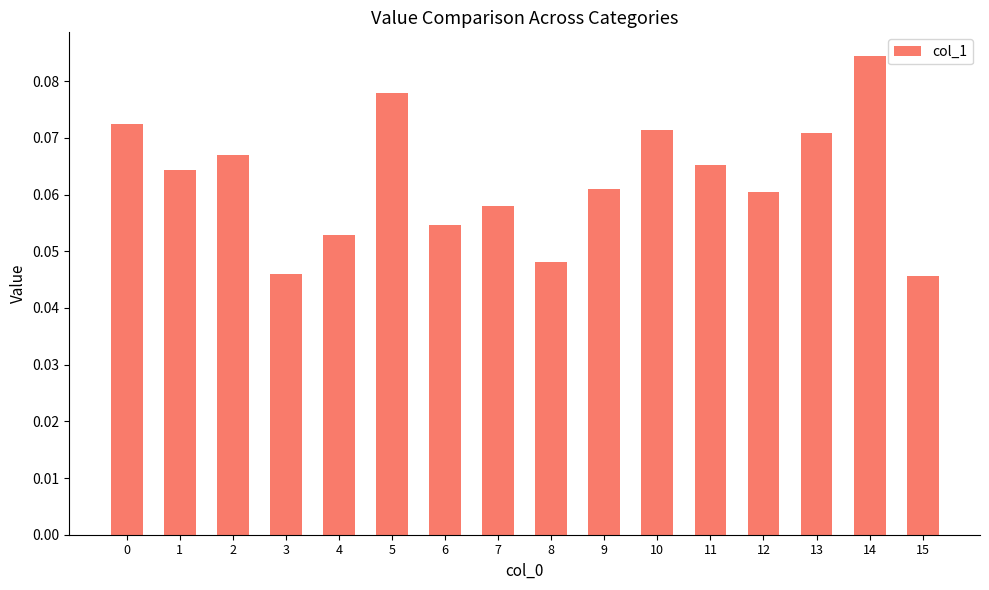

Count the values in the range 0 to 1.

16